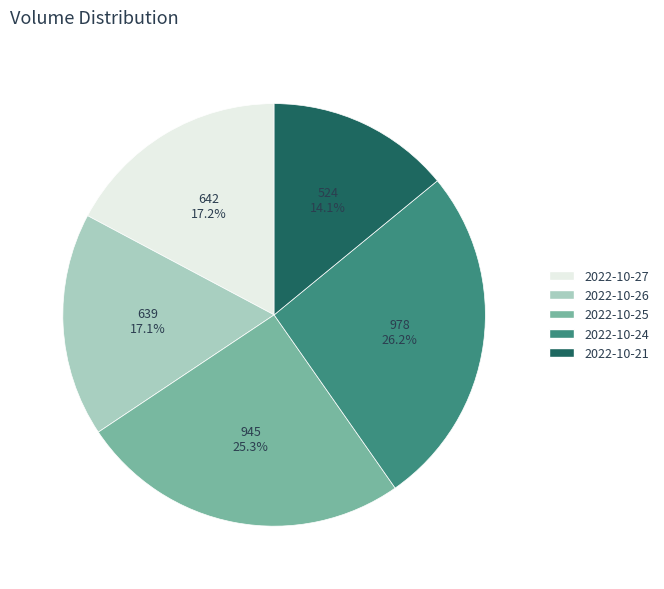

Combined, do 2022-10-21 and 2022-10-27 account for over 50%?

No